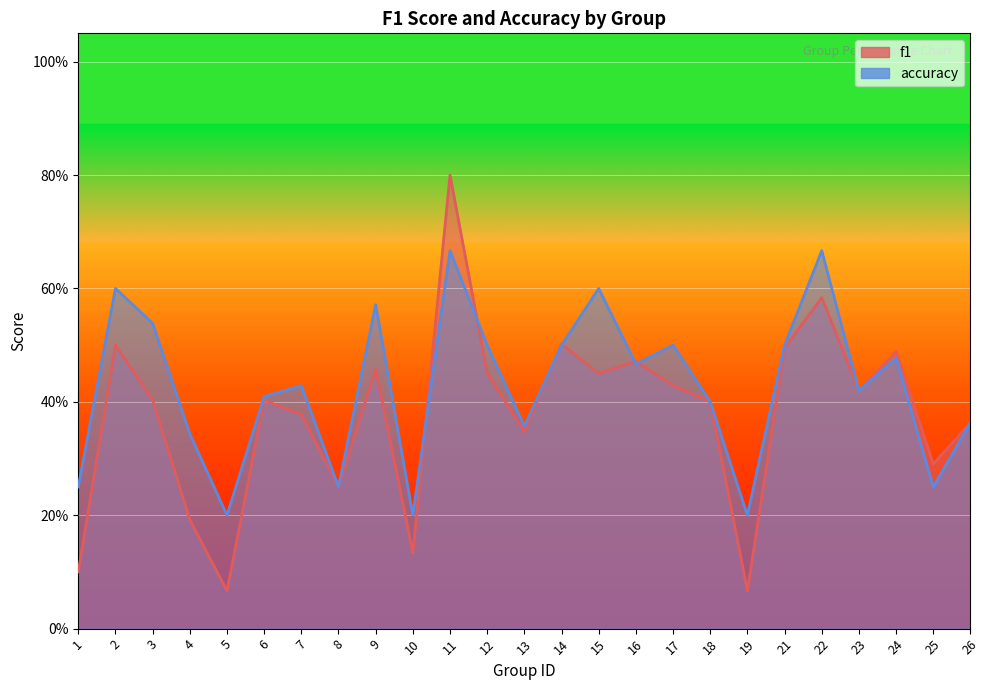

Rank the categories by accuracy value from lowest to highest.

5, 10, 19, 1, 8, 25, 4, 13, 26, 18, 6, 23, 7, 16, 24, 12, 14, 17, 21, 3, 9, 2, 15, 11, 22